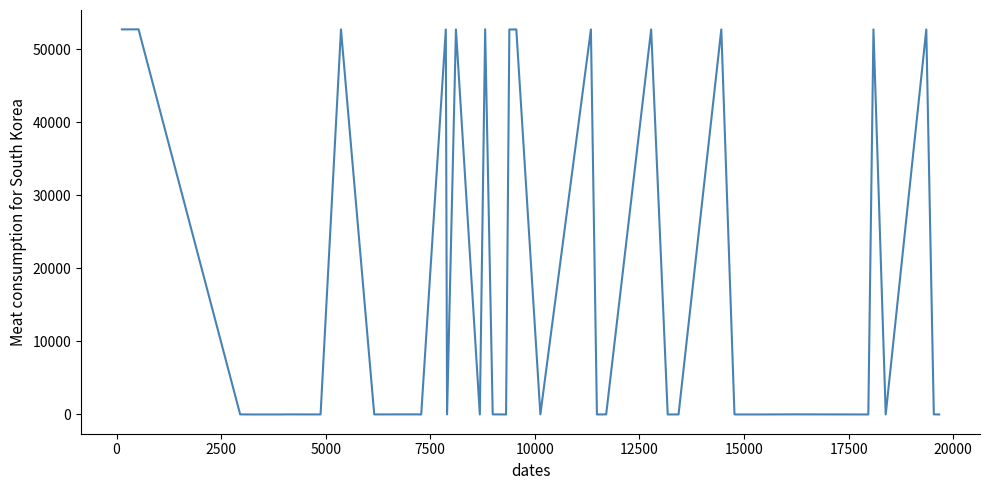

What is the greatest value displayed?

52719